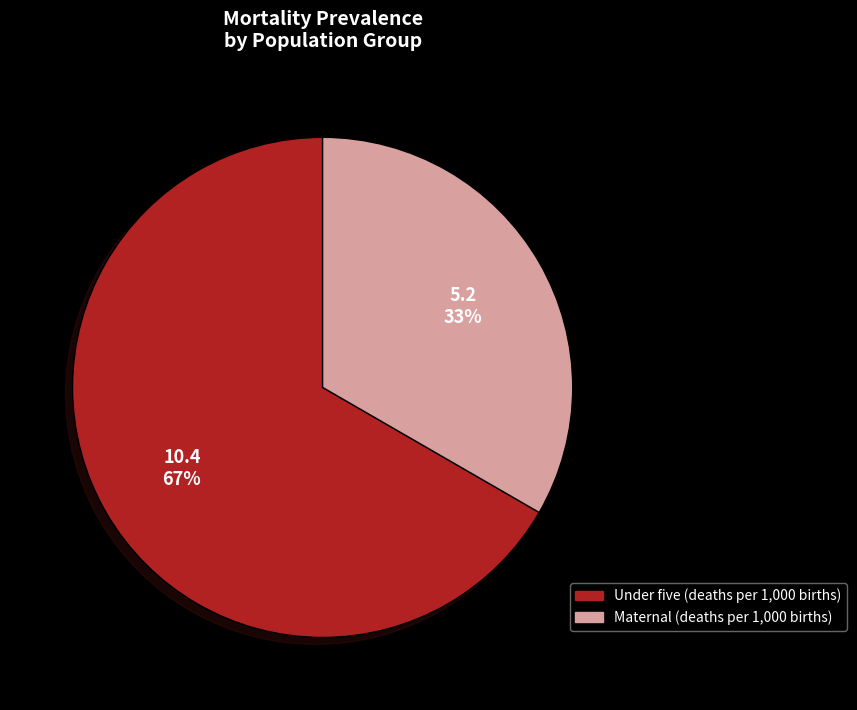

What is the majority slice?

Under five (deaths per 1,000 births)